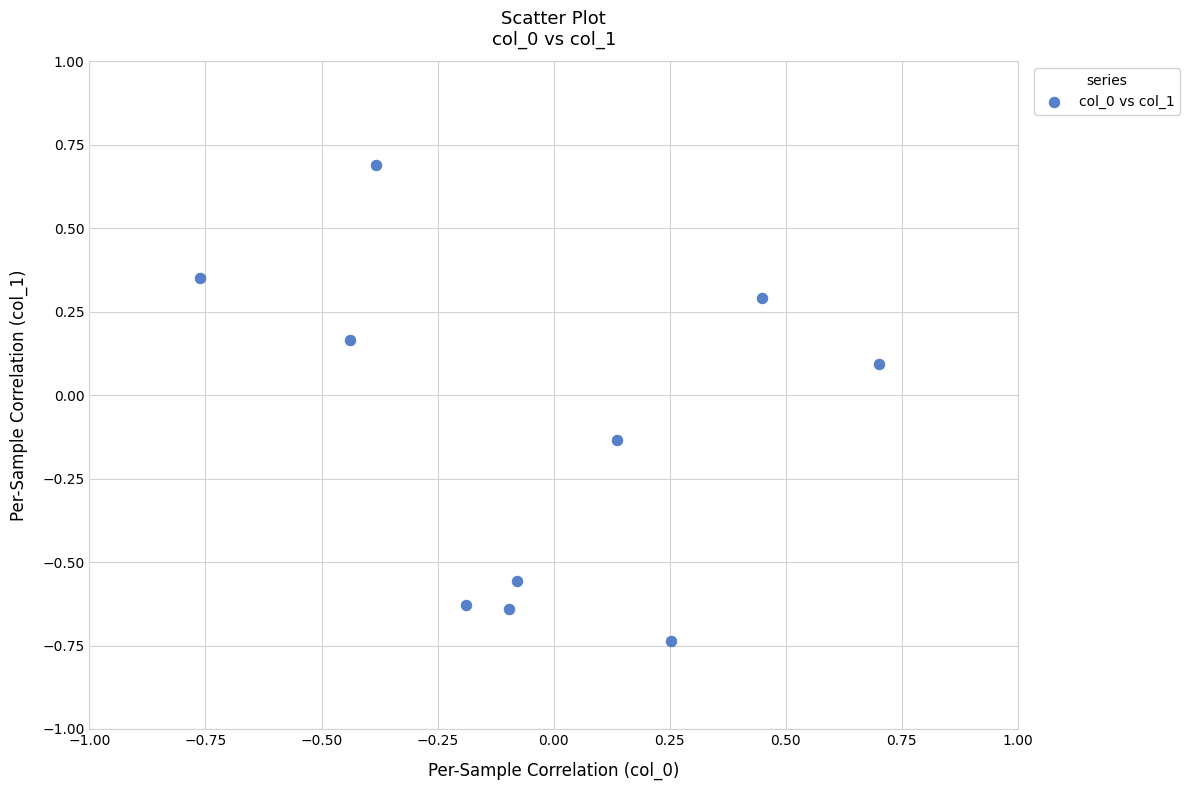

What is the range of X values (max minus min)?

1.7